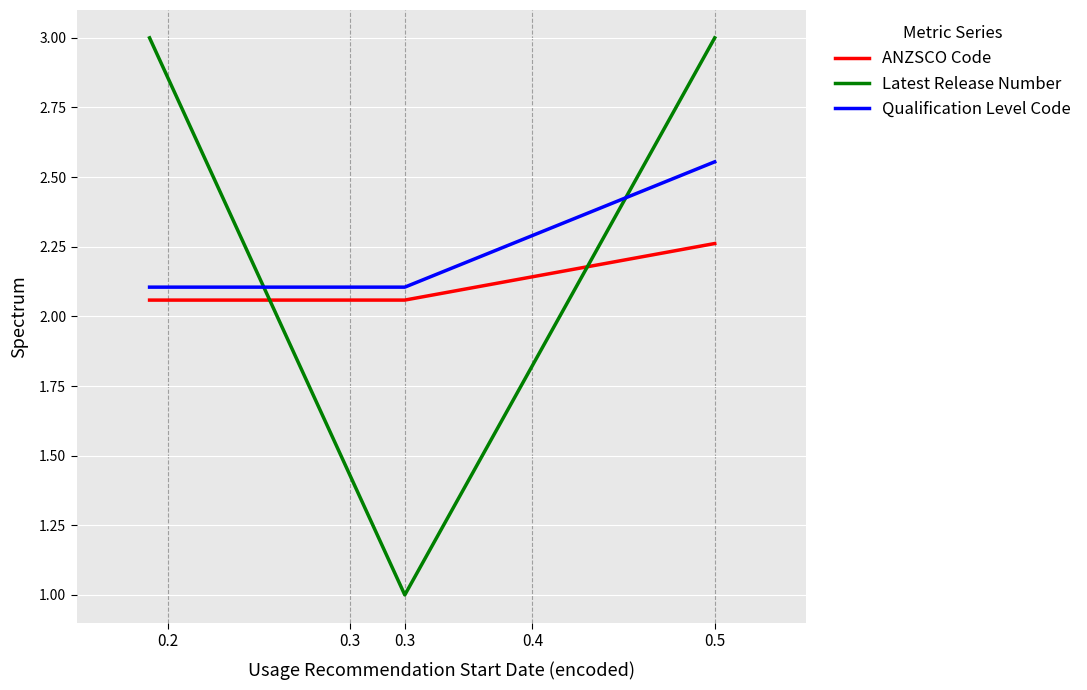

Which series has the widest spread of values?

Latest Release Number